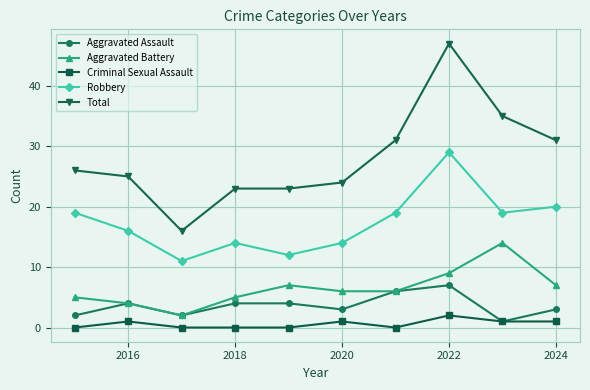

At how many categories does at least one series exceed 22?

9